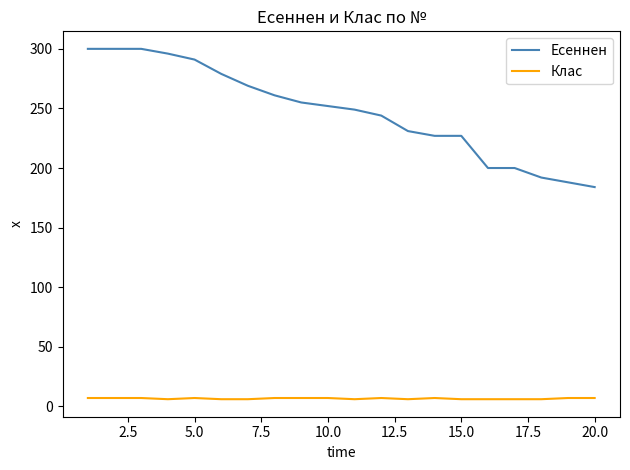

What are all the series names shown in the legend?

Есеннен, Клас